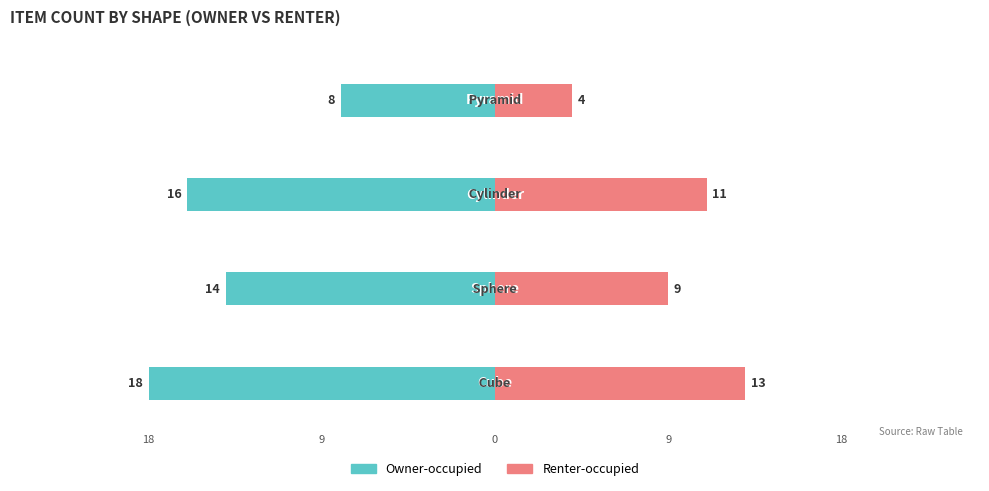

Does the chart contain stacked bars?

No